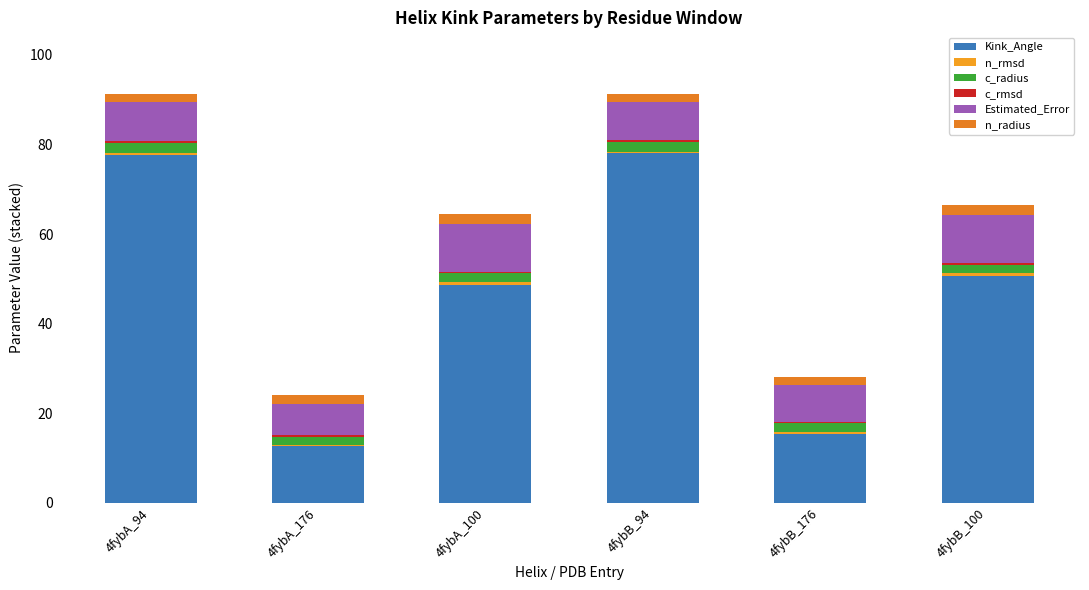

What value does the c_rmsd series have at 4fybA_176?

0.4